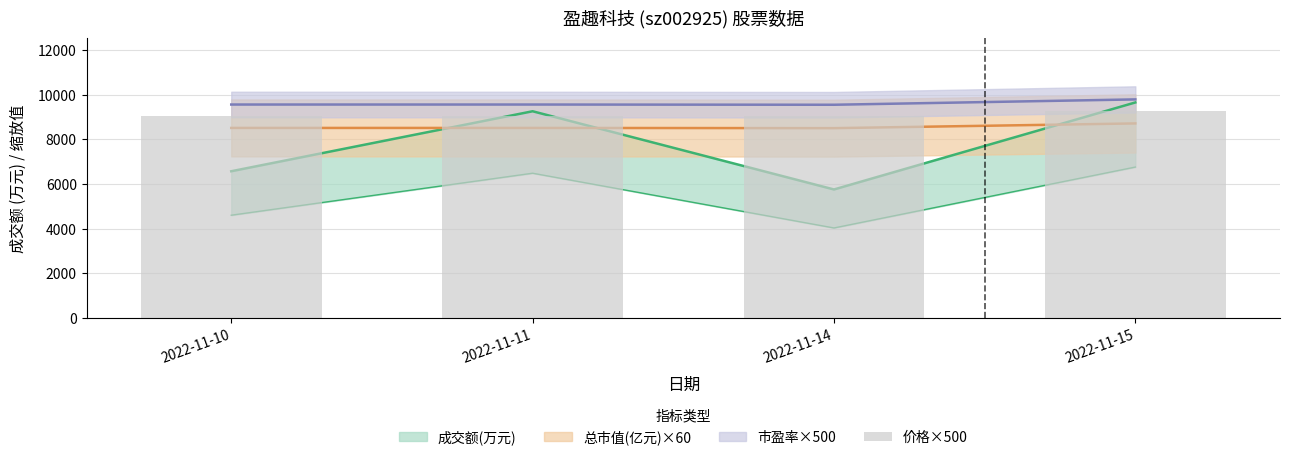

Approximately how many times larger is the value at 2022-11-15 compared to 2022-11-11?

1.0